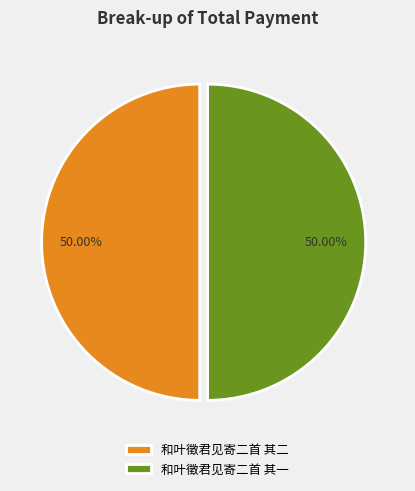

Is it true that 和叶徵君见寄二首 其一 is 39% of the pie?

False